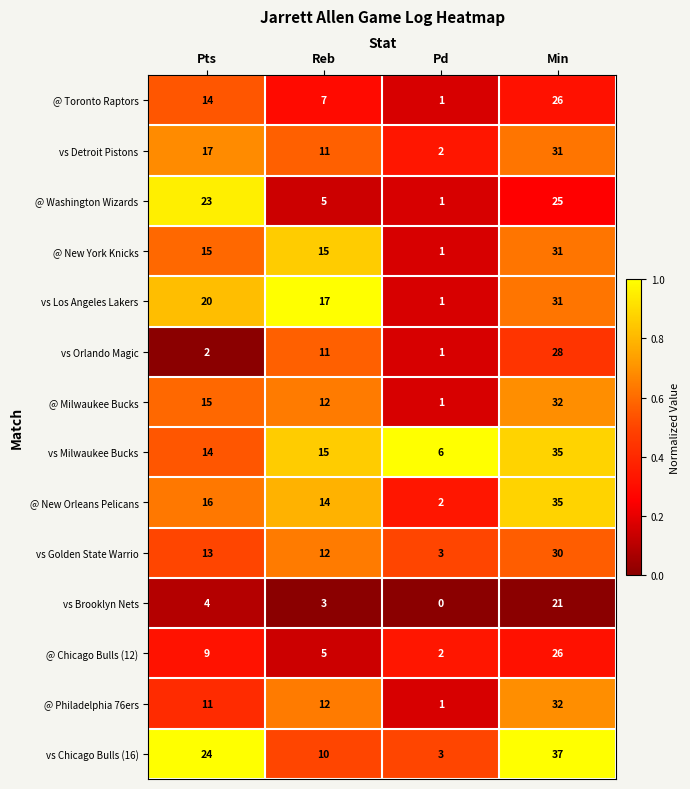

What is the difference between the maximum and minimum values in the vs Golden State Warrio series?

27